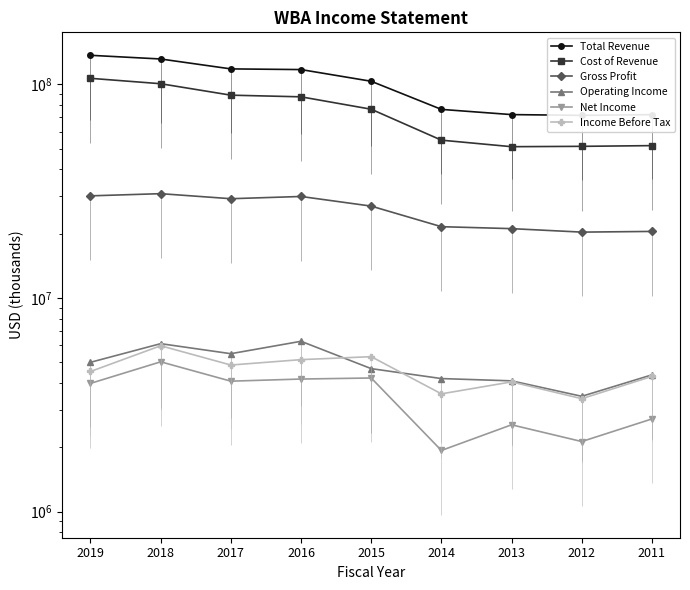

At which category does Gross Profit reach its first local peak?

2018